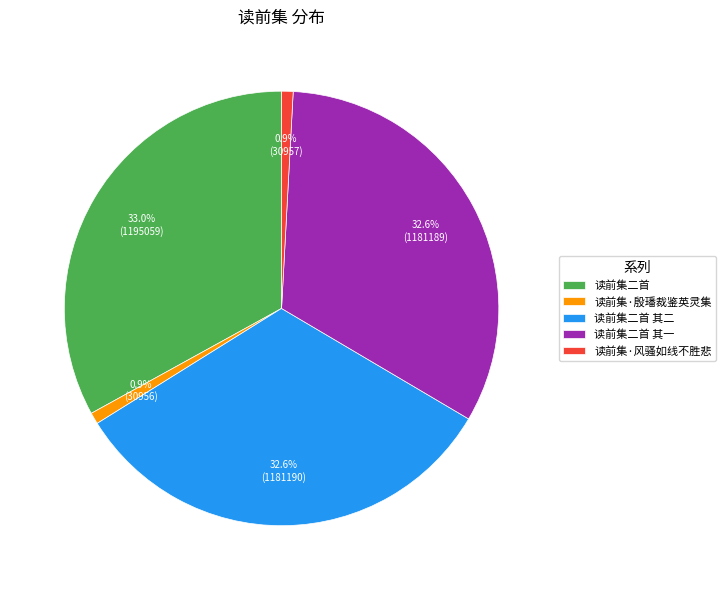

Is it true that 读前集二首 其一 is 33% of the pie?

True